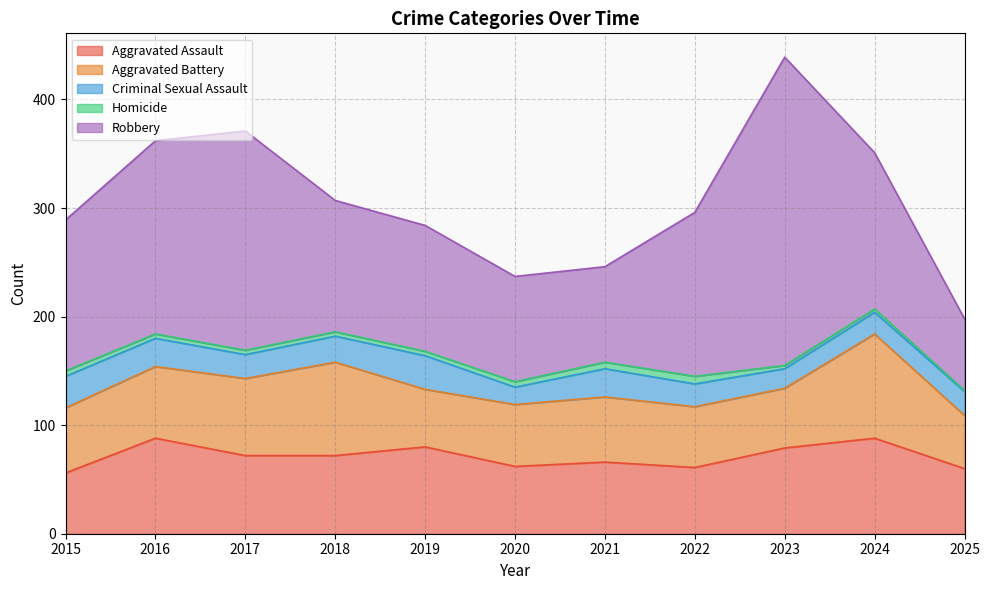

What are all the series names shown in the legend?

Aggravated Assault, Aggravated Battery, Criminal Sexual Assault, Homicide, Robbery